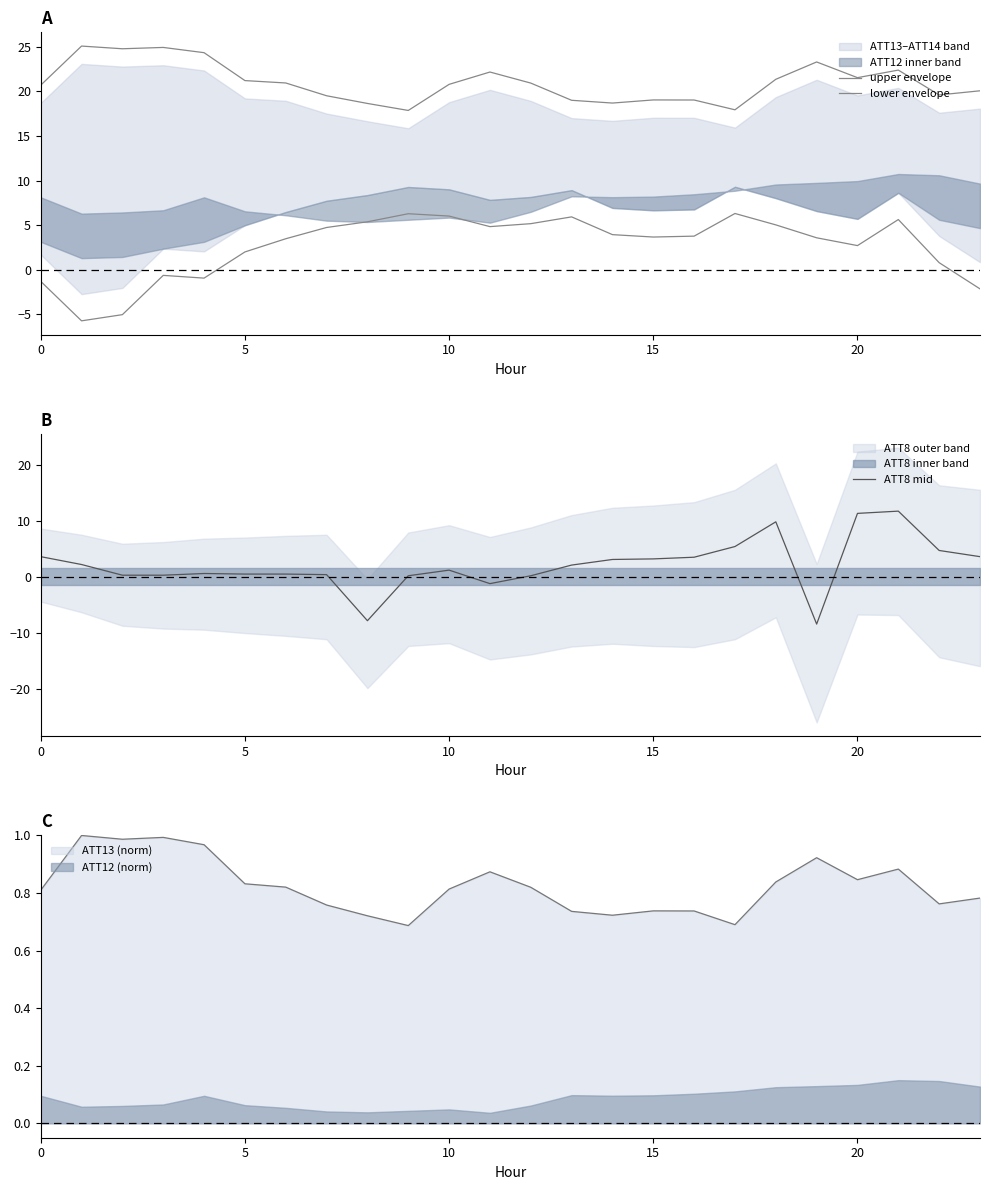

Which series has the widest spread of values?

ATT8 mid